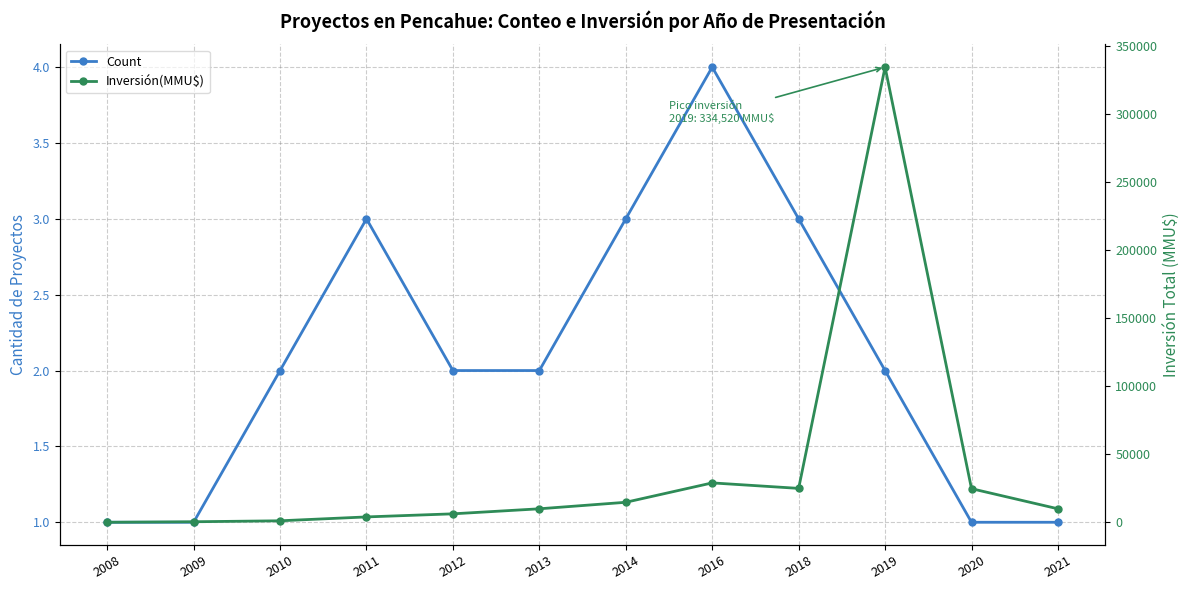

Does the chart display data point markers on the line(s)?

Yes